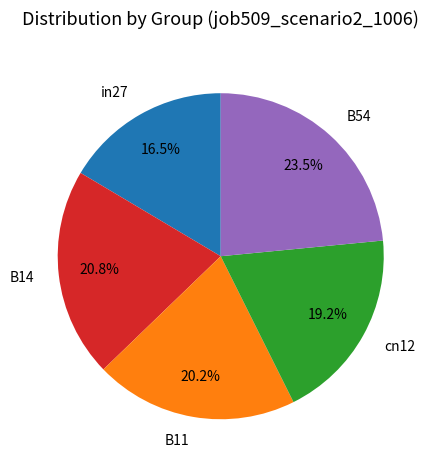

Is it true that B14 is 28% of the pie?

False